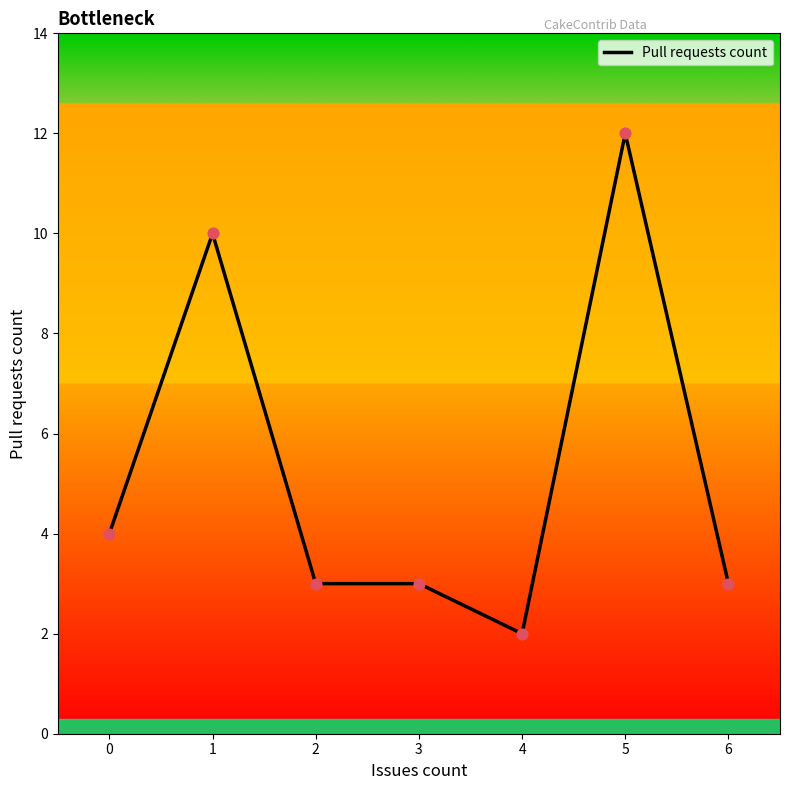

What is the change in value from 1 to 4?

-8